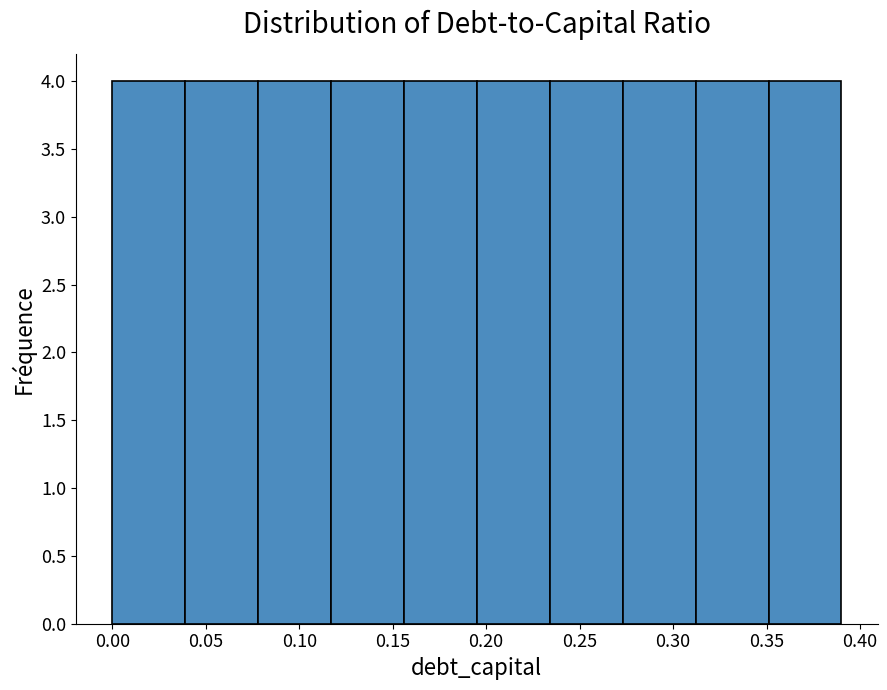

How tall is the bar that spans 0.000 to 0.039 on the x-axis? Neither the bar edges nor the heights are printed on the chart, so give them approximately, as read against the axes.

4